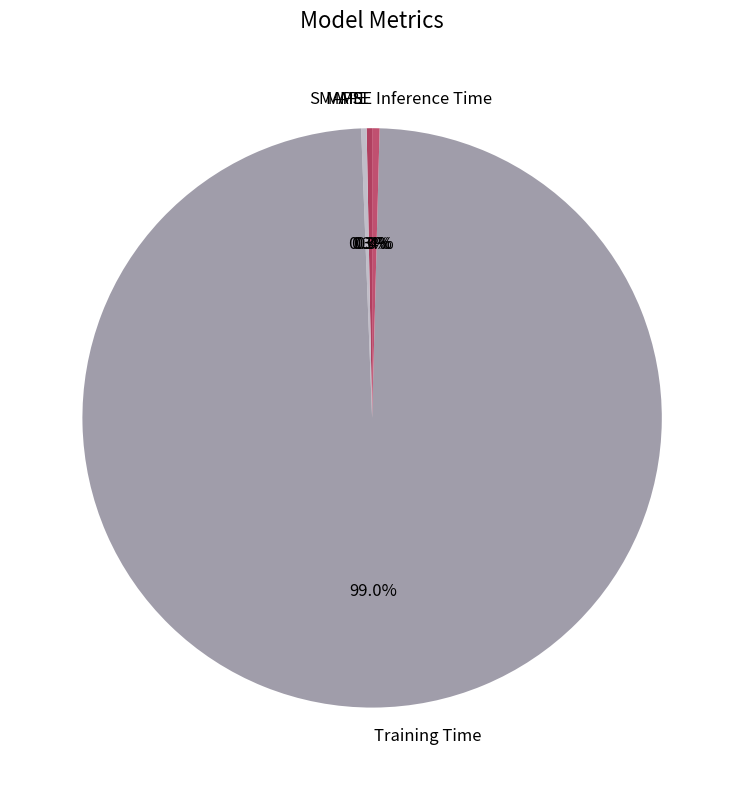

What portion of the pie excludes SMAPE?

99.7%